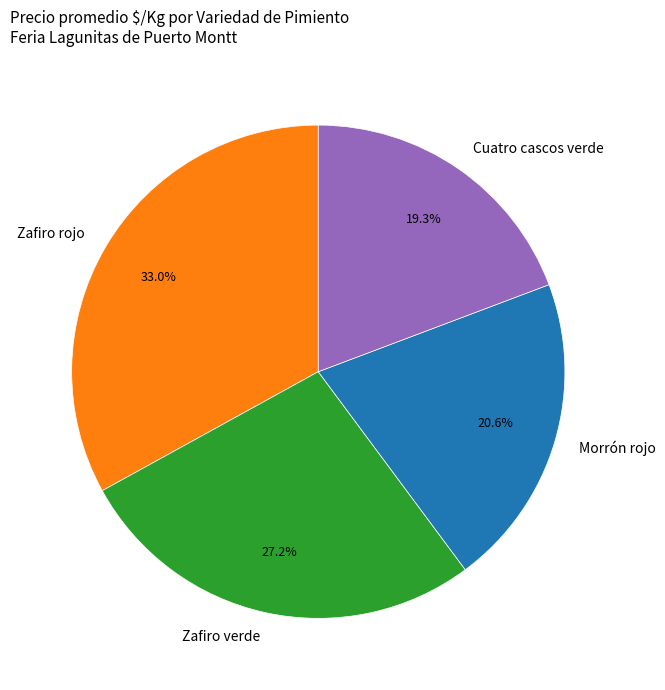

What portion of the pie excludes Morrón rojo?

79.4%